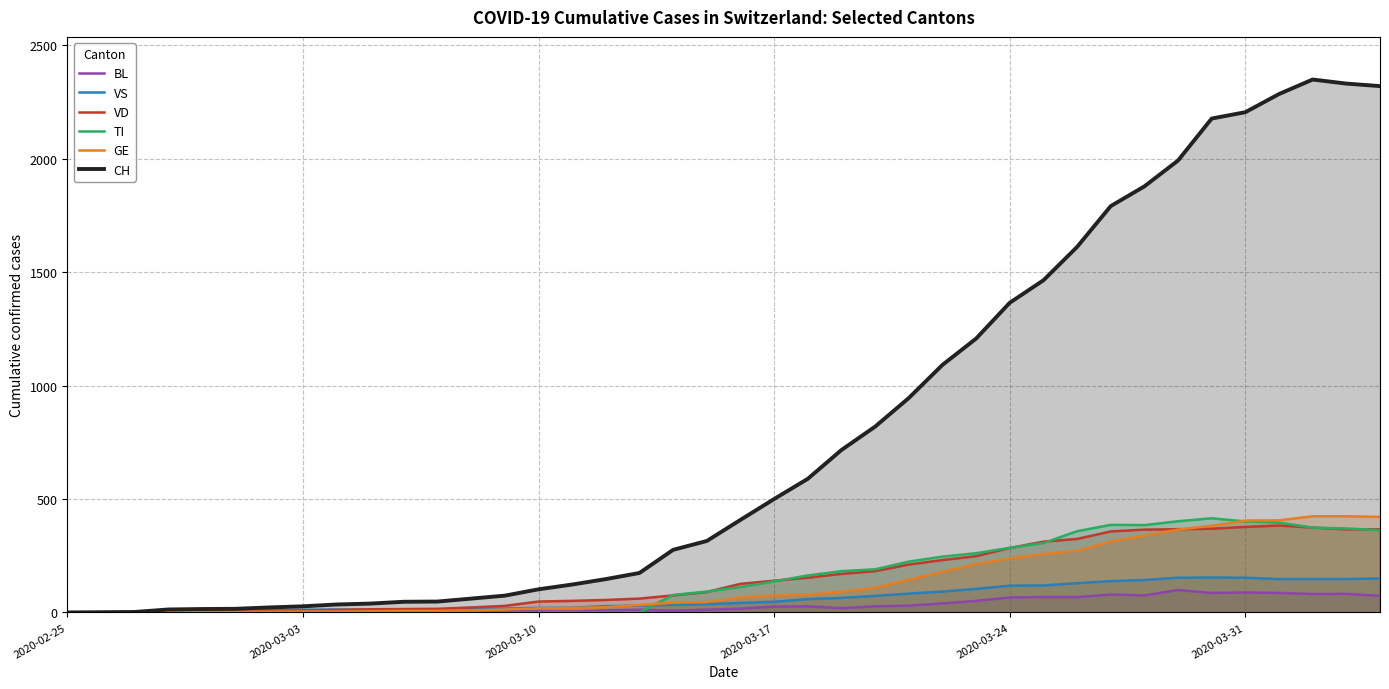

Which series has the largest range (max minus min)?

CH